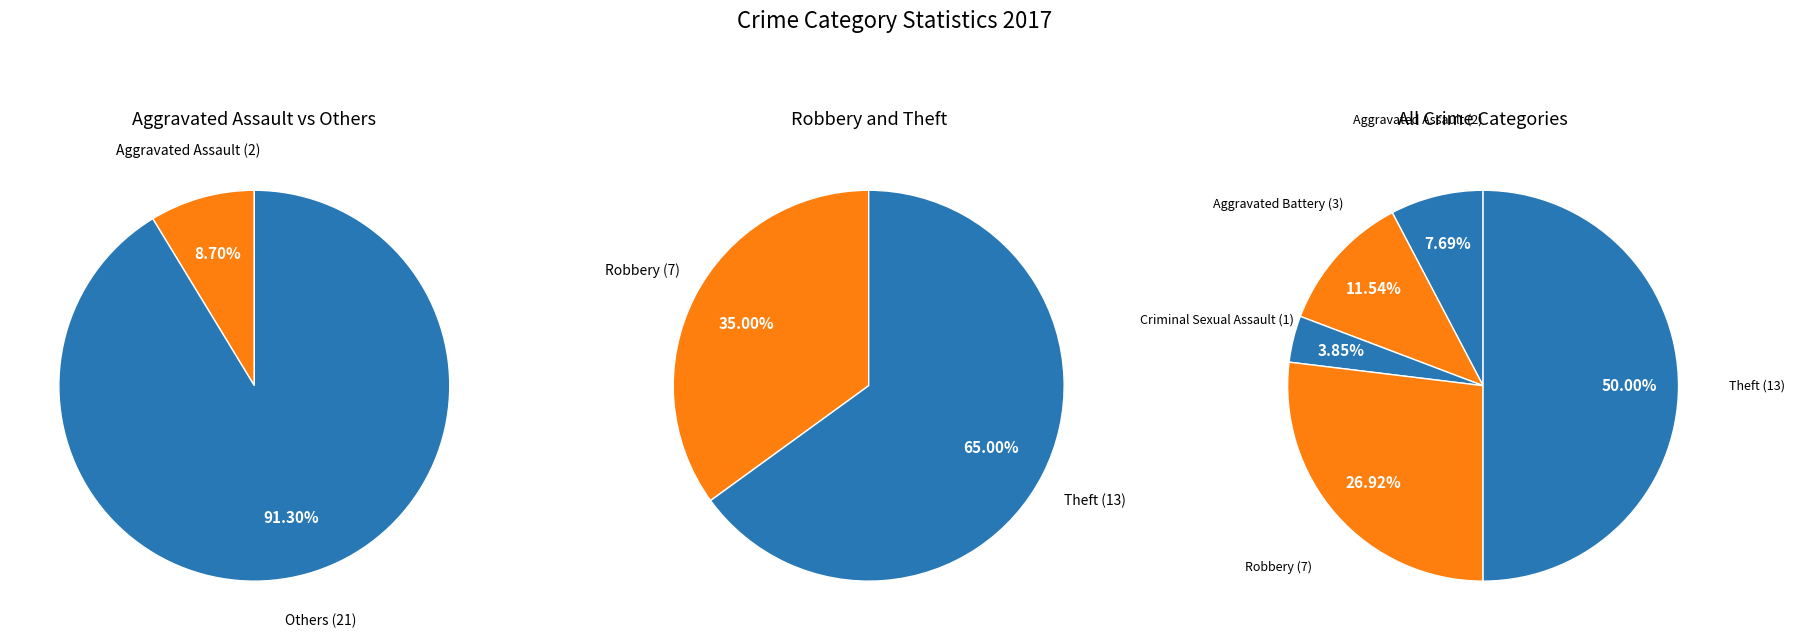

What is the change in value from Criminal Sexual Assault to Robbery?

+6